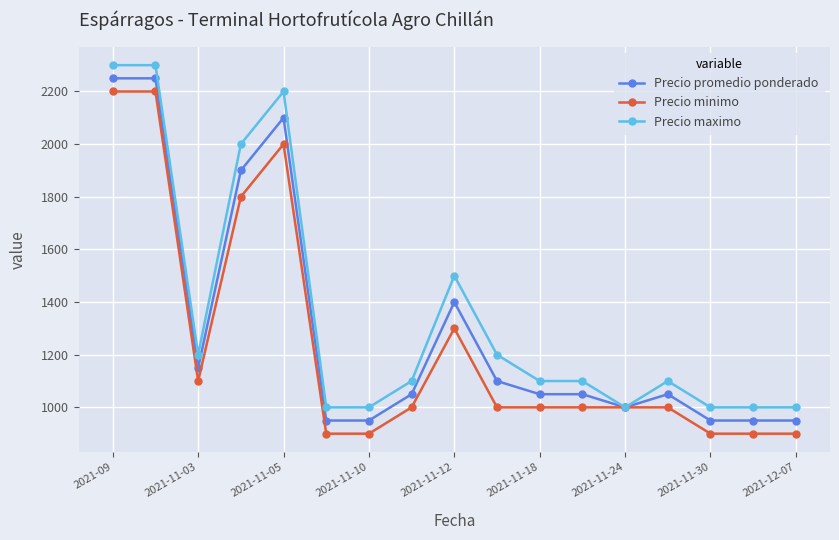

Reading left to right, list all the values displayed in this chart.

Precio promedio ponderado: 2250	2250	1150	1900	2100	950	950	1050	1400	1100	1050	1050	1000	1050	950	950	950
Precio minimo: 2200	2200	1100	1800	2000	900	900	1000	1300	1000	1000	1000	1000	1000	900	900	900
Precio maximo: 2300	2300	1200	2000	2200	1000	1000	1100	1500	1200	1100	1100	1000	1100	1000	1000	1000